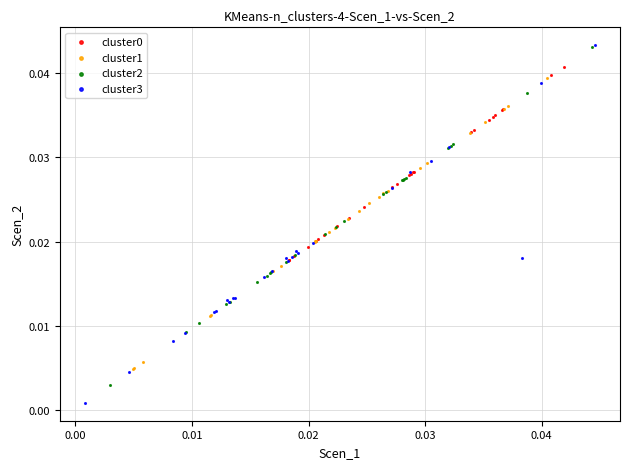

Which series reaches the minimum Y coordinate?

cluster3